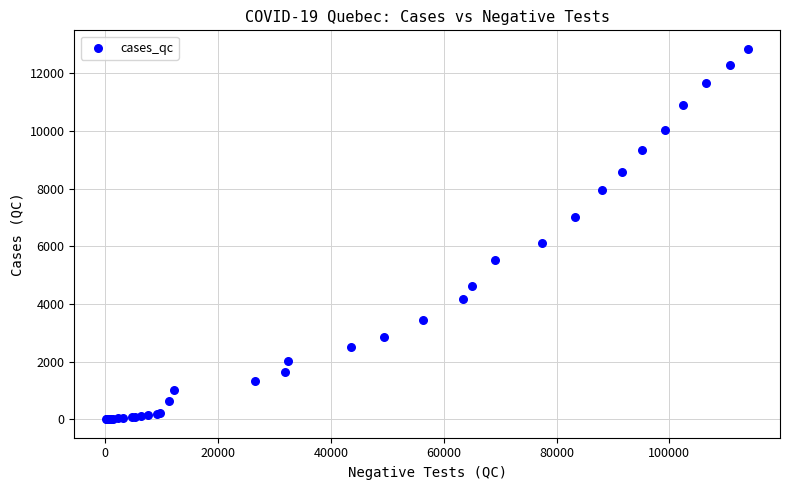

What Y value in the scatter plot is closest to 6423?

6101